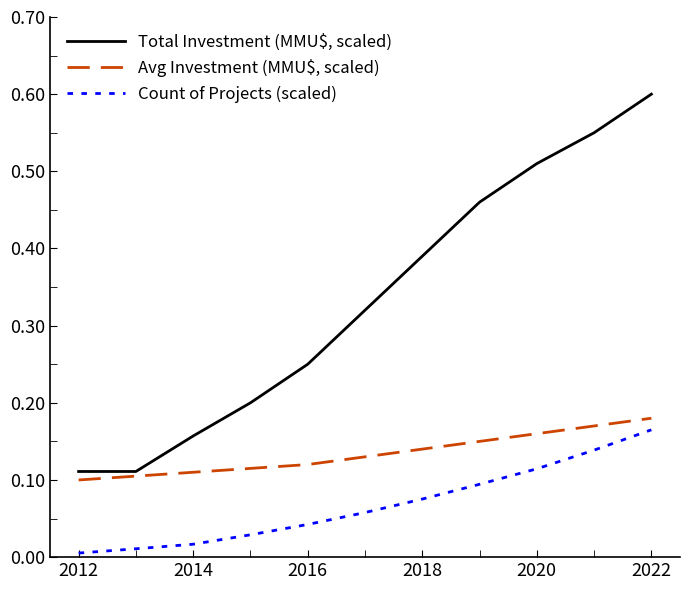

Which series has the largest range (max minus min)?

Total Investment (MMU$, scaled)